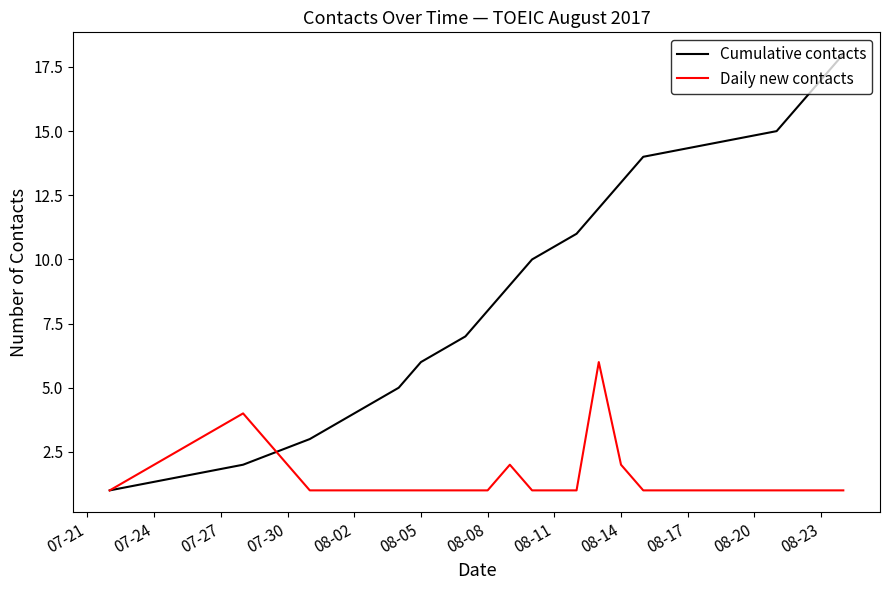

What is the highest value of the Daily new contacts series?

6